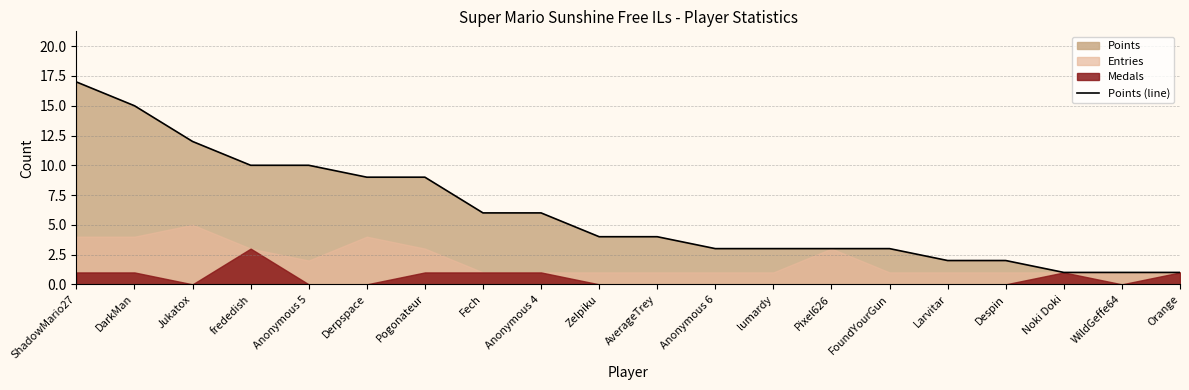

The value at Derpspace is 9. True or false?

True